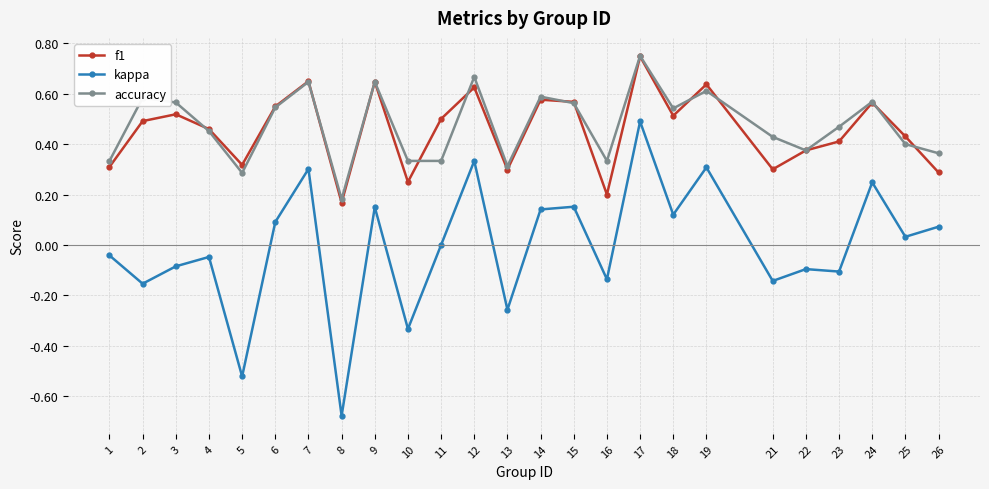

True or false: f1 has more than 0 points higher than both neighbors.

True